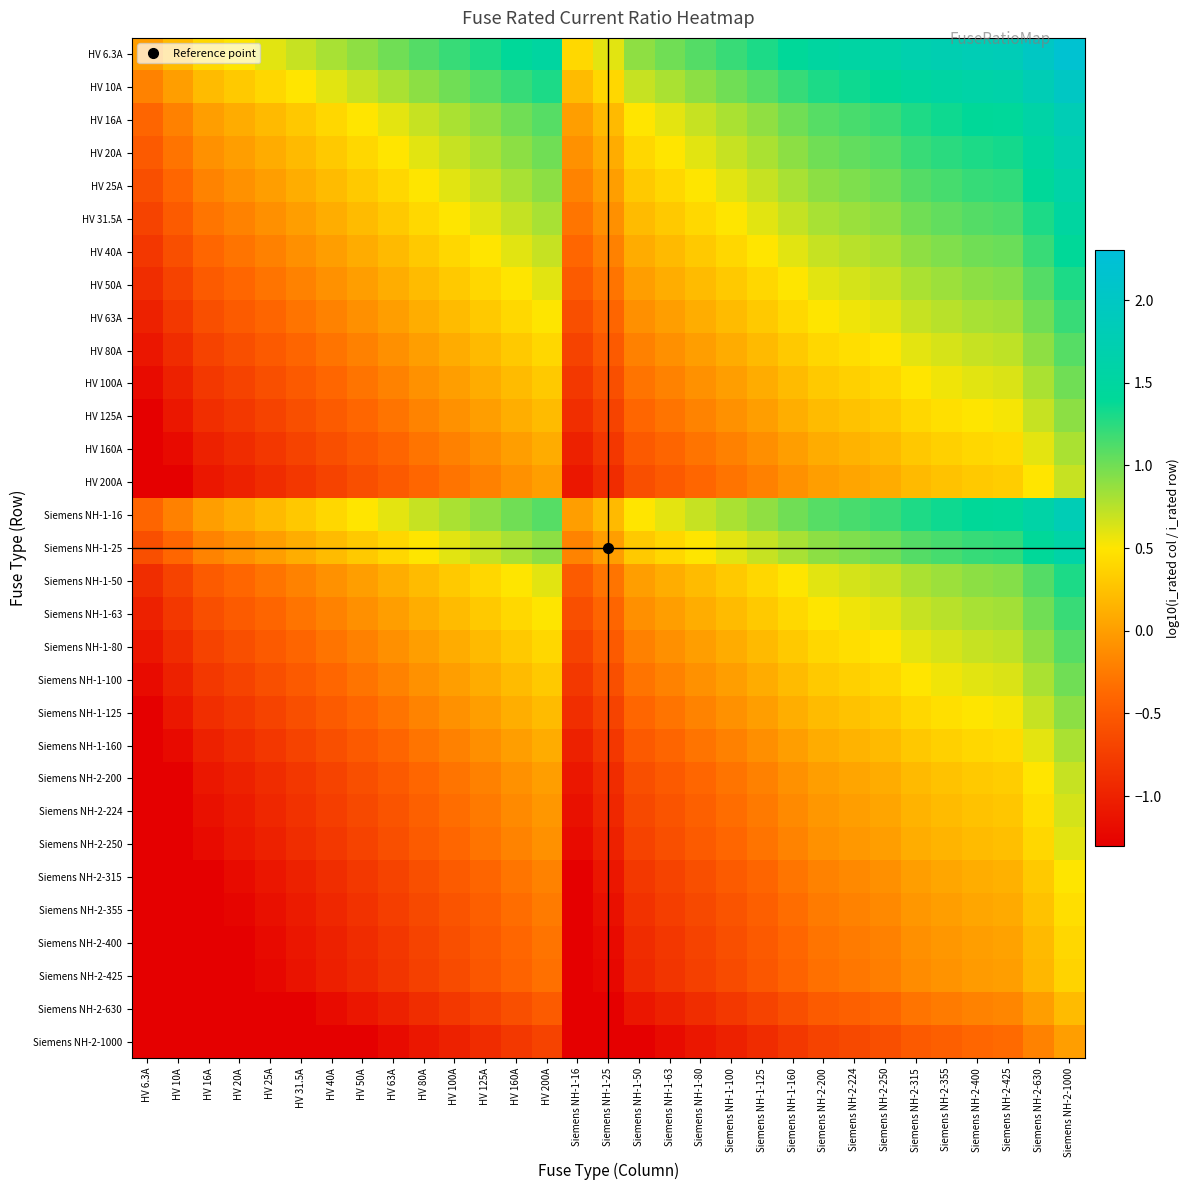

Between Siemens NH-2-630 and Siemens NH-2-224, which is larger?

Siemens NH-2-630